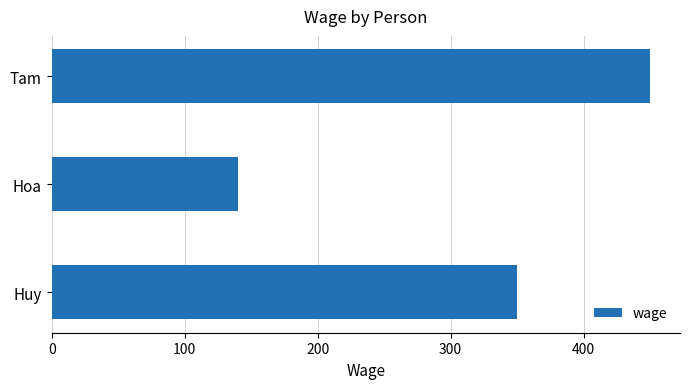

True or false: the data shows 140 at Hoa.

True